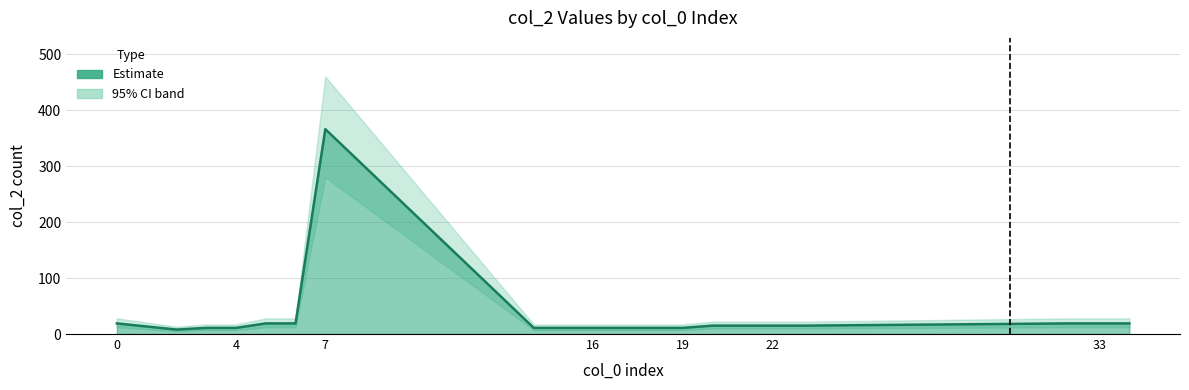

The value at 6 is 12. True or false?

False